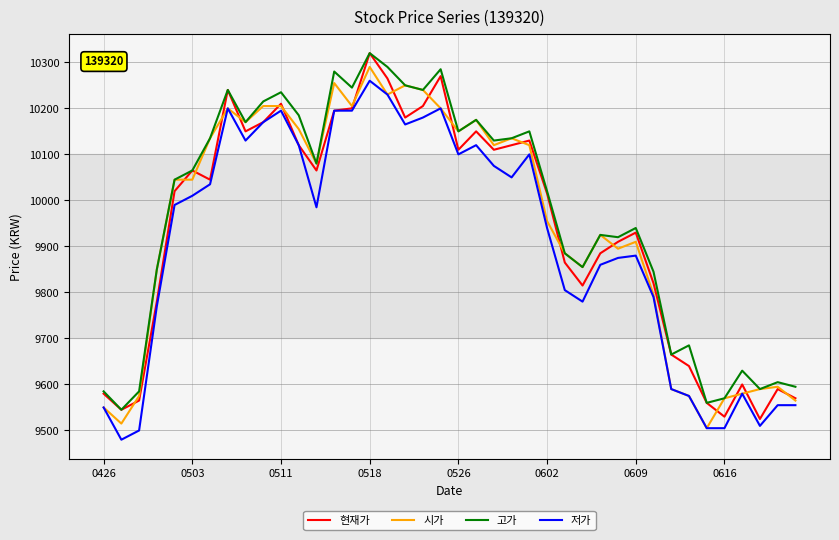

True or false: 고가 and 저가 cross at least once.

False